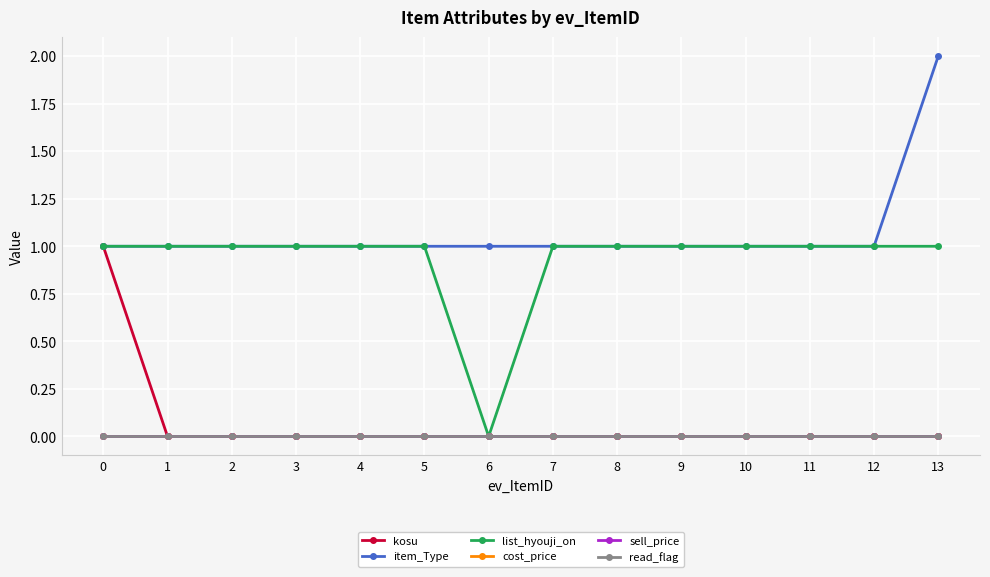

Which category has the lowest value across all series?

1